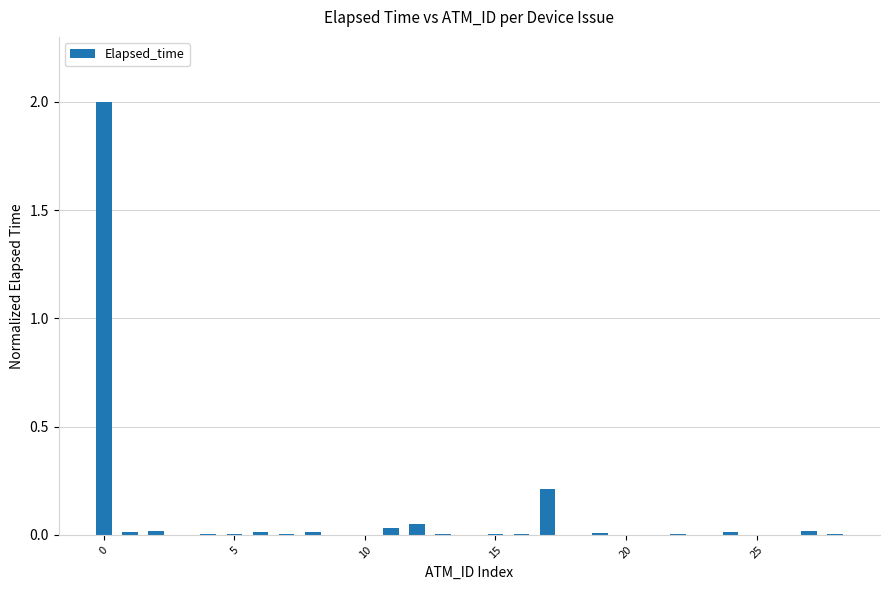

What is the sum of all values?

2.4